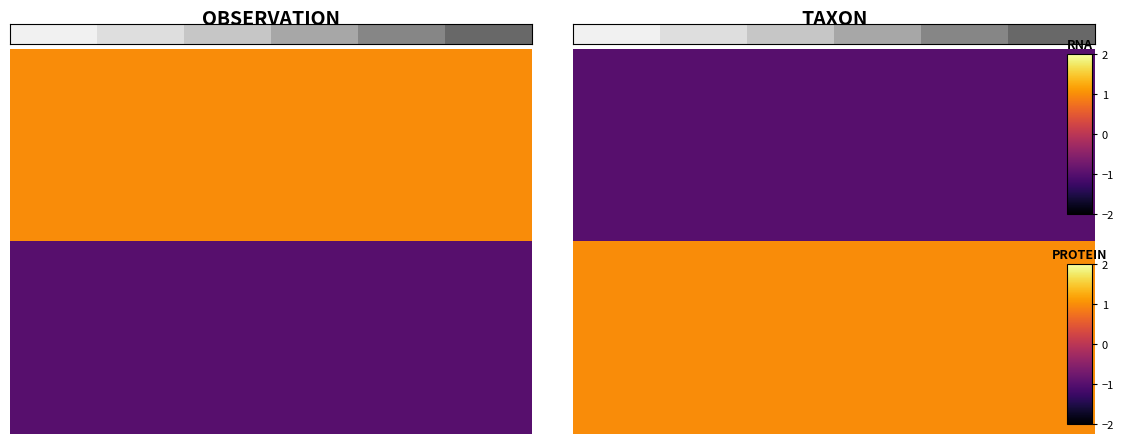

How many data points does each series have?

6